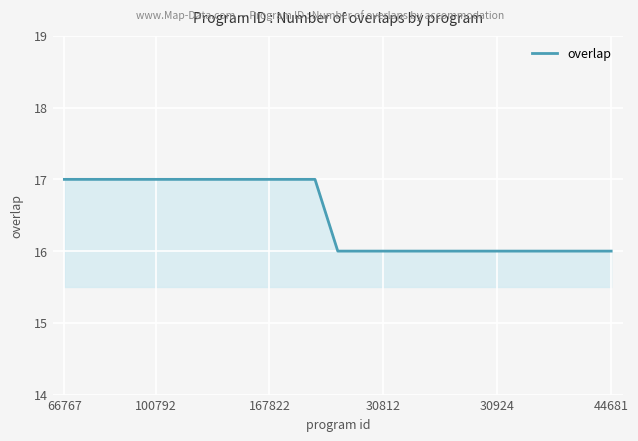

What is the minimum value shown in the chart?

16